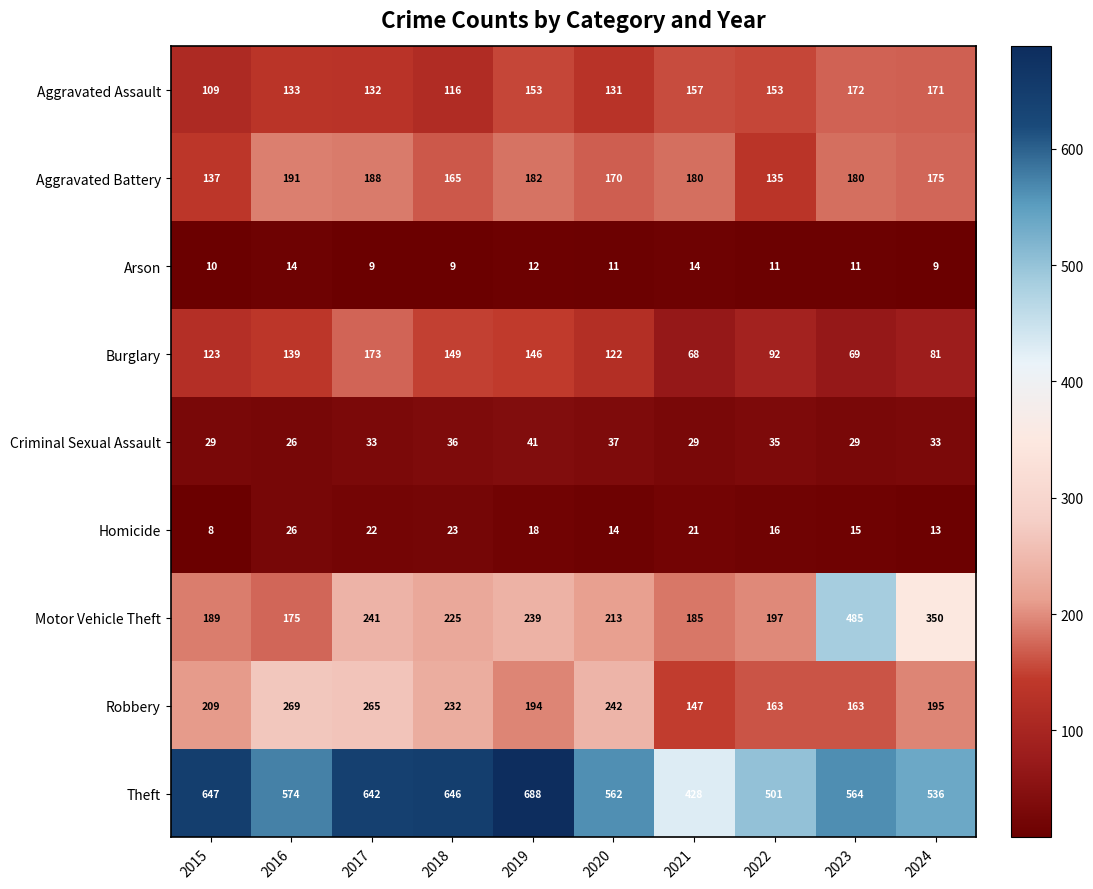

What is the difference between the second highest and minimum values in the Robbery series?

118